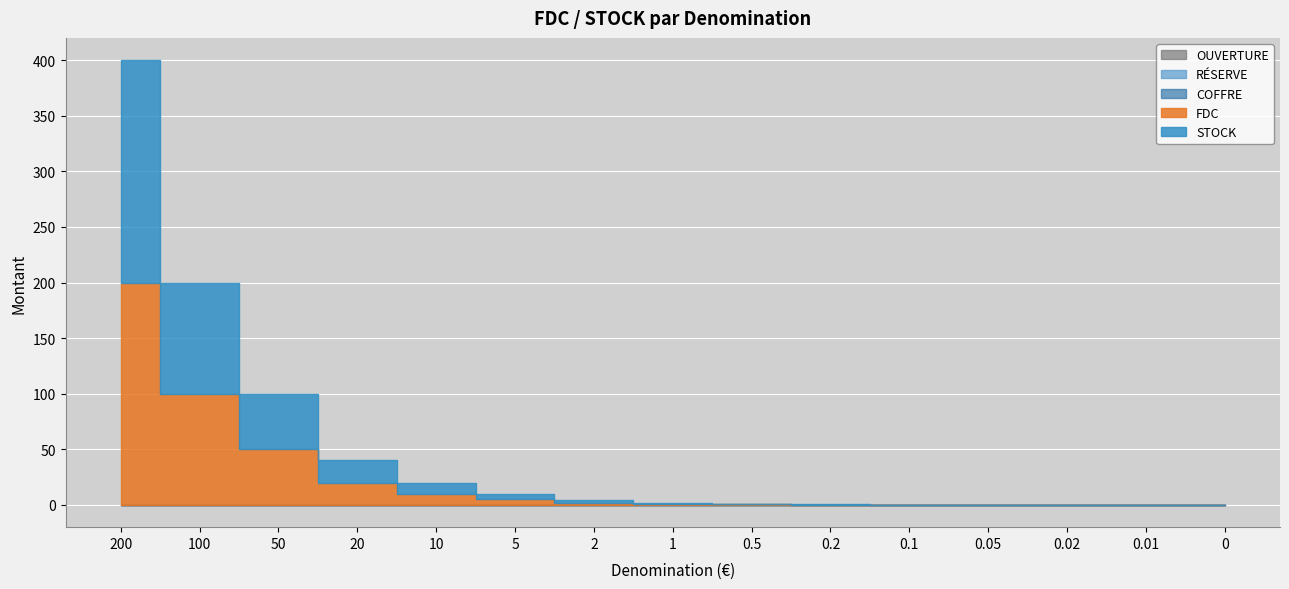

What is the difference between the highest and lowest values at 0.1?

0.1